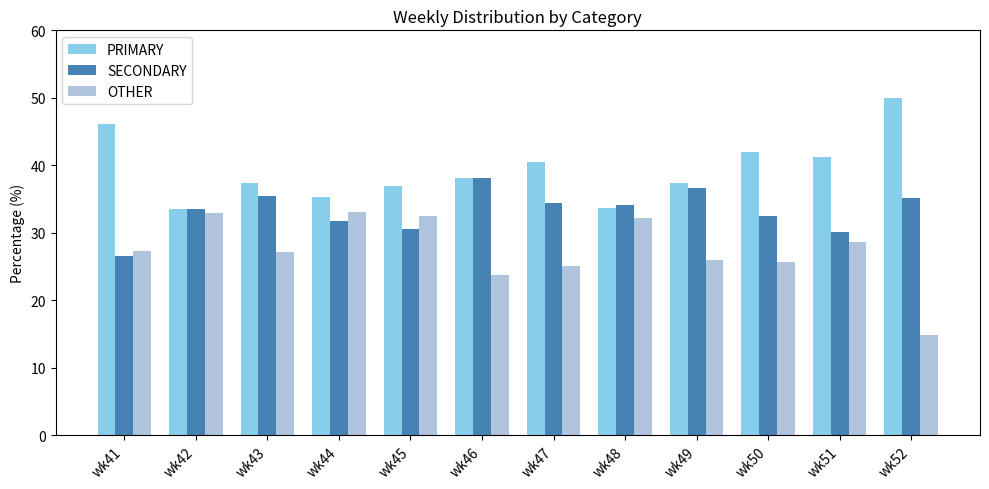

At wk52, list the series in order from smallest to largest.

OTHER, SECONDARY, PRIMARY